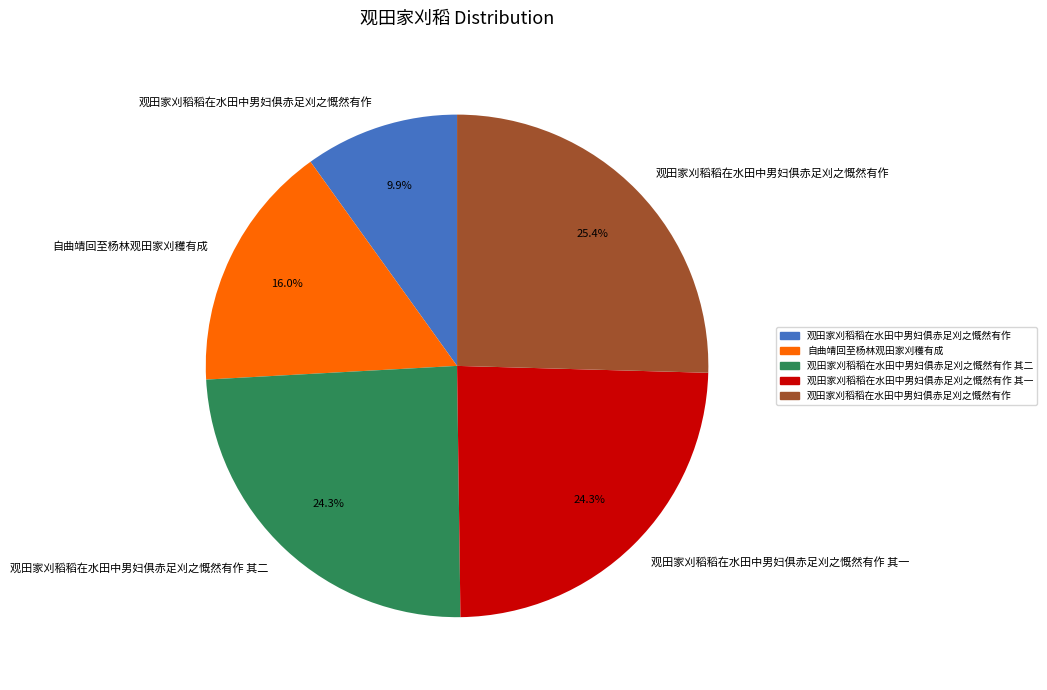

Is there a majority slice in this chart?

No